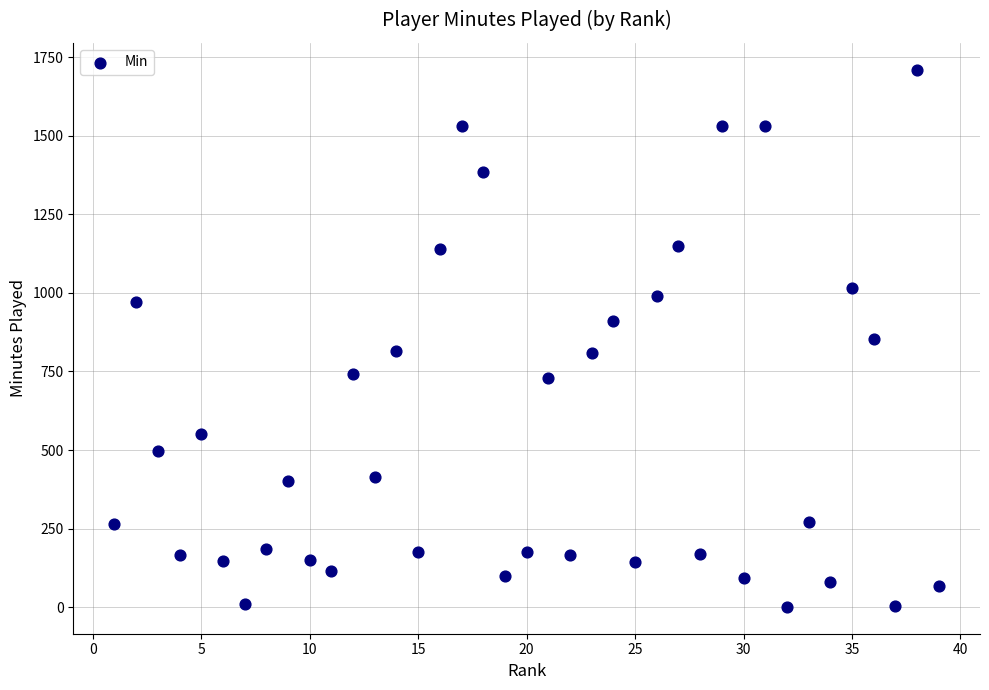

What is the range of X values (max minus min)?

38